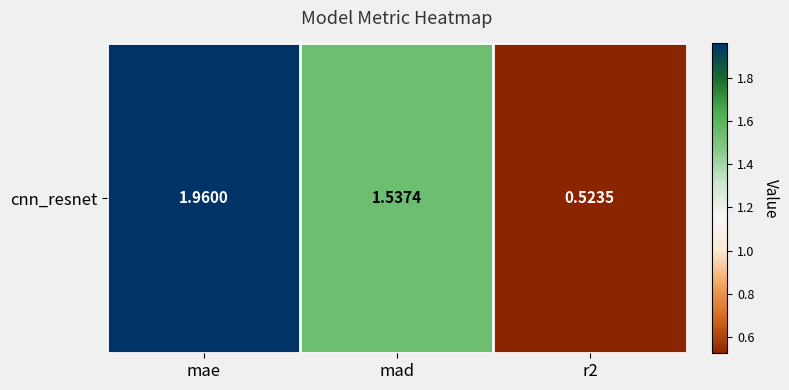

Reading left to right, extract all data points from this chart.

2.0	1.5	0.5